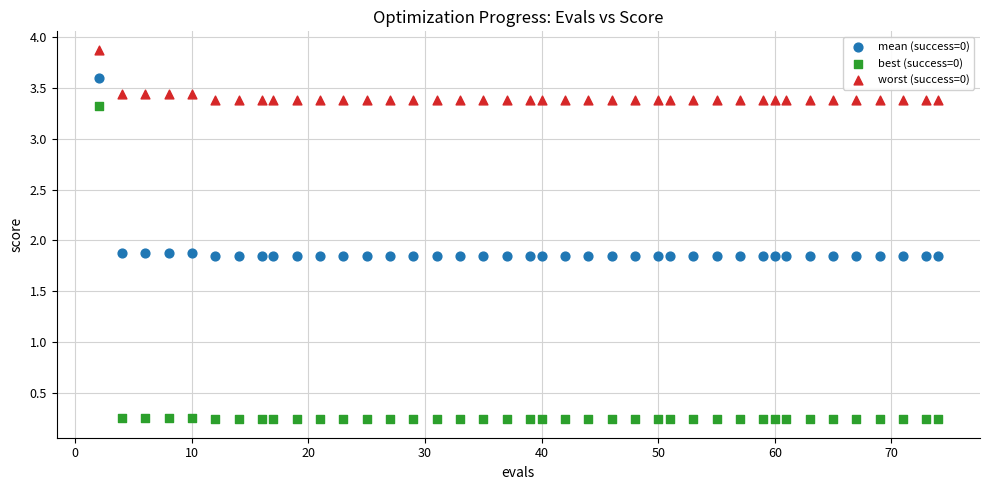

What are all the series names shown in the legend?

mean (success=0), best (success=0), worst (success=0)